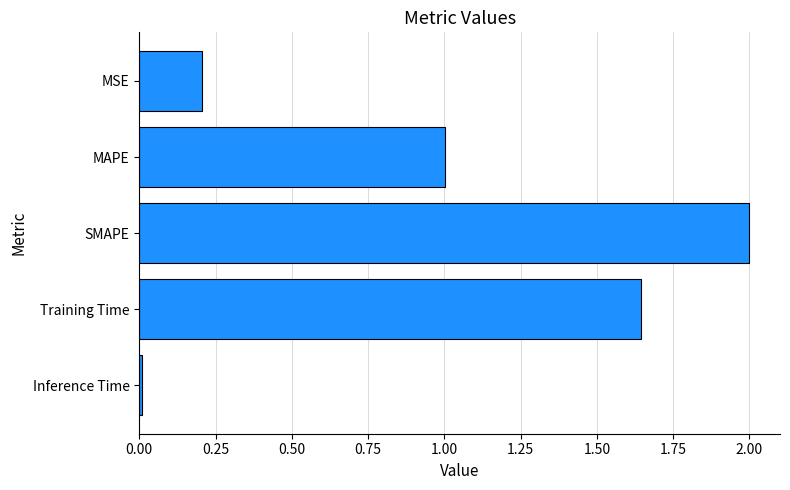

Where is the data nearest to the value 1?

MAPE